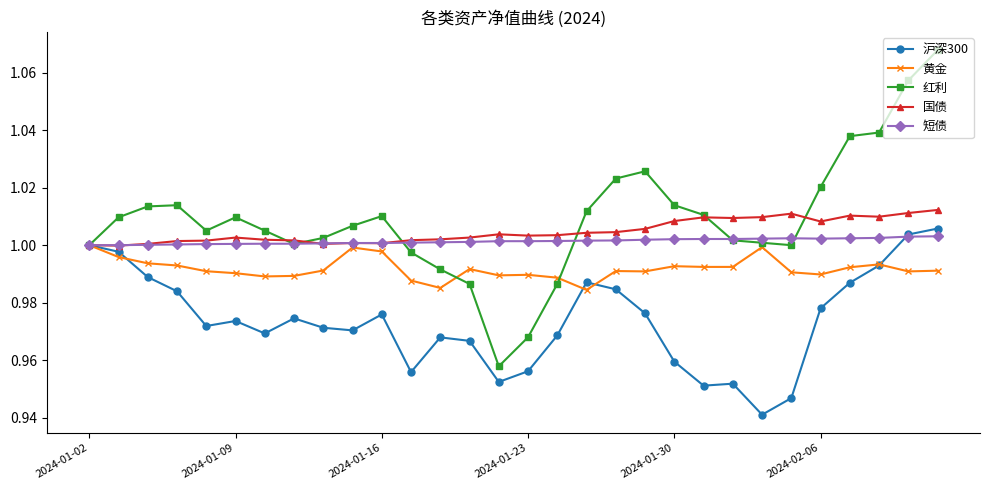

What is the sum of all 黄金 values?

29.8